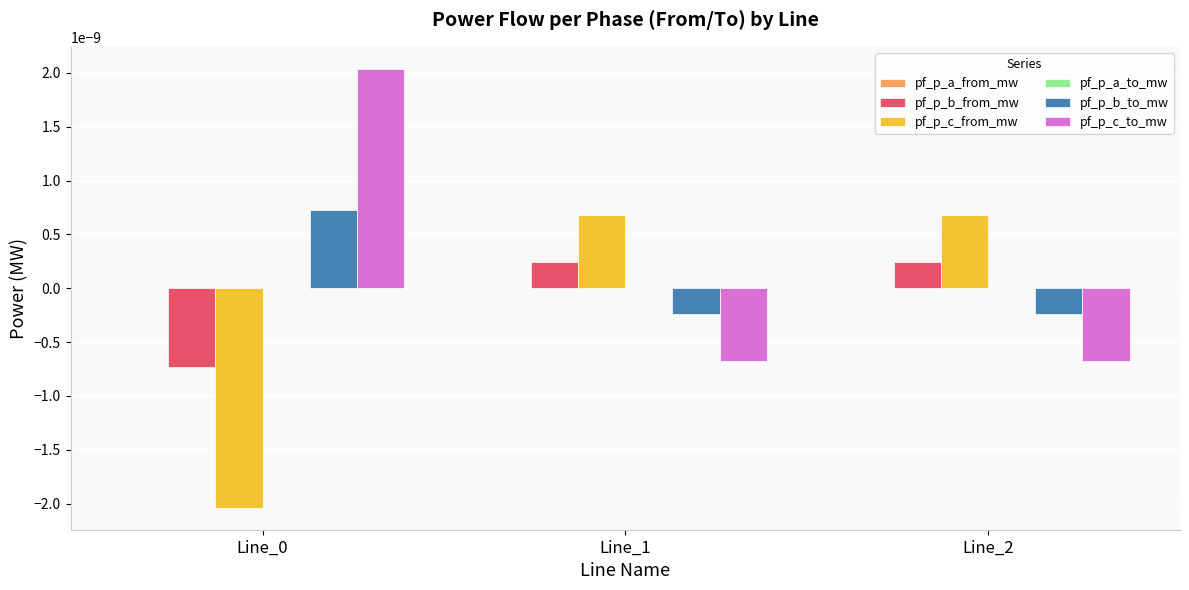

Is the value of pf_p_c_from_mw at Line_2 greater than the value of pf_p_c_to_mw at Line_2?

Yes